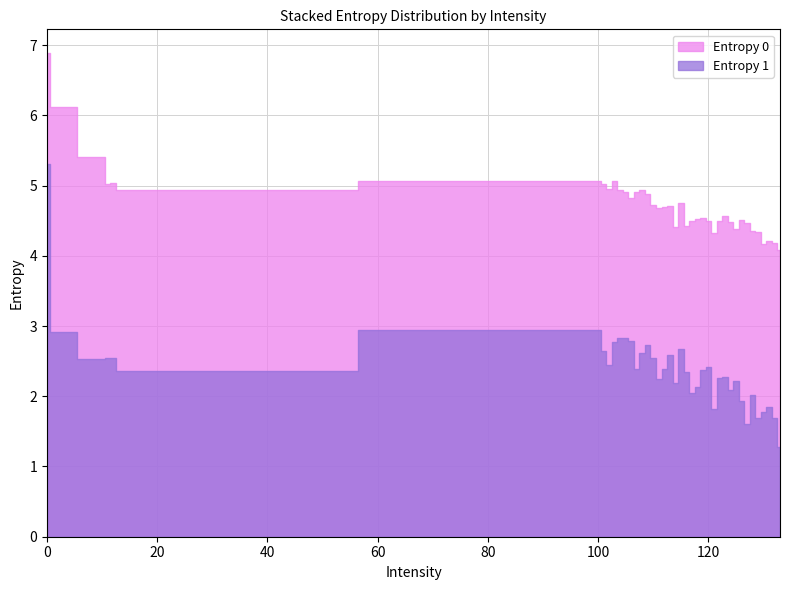

Where is the first local minimum for Entropy 1?

10